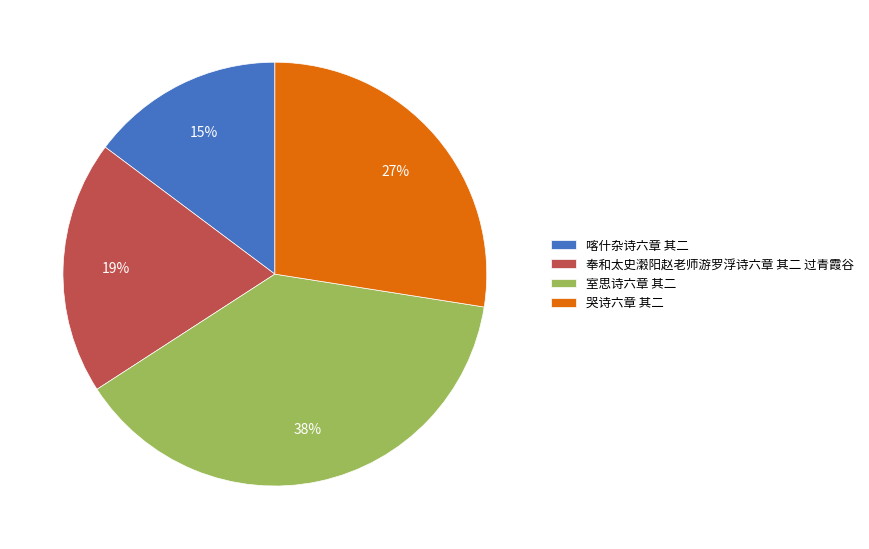

How many slices are in this pie chart?

4